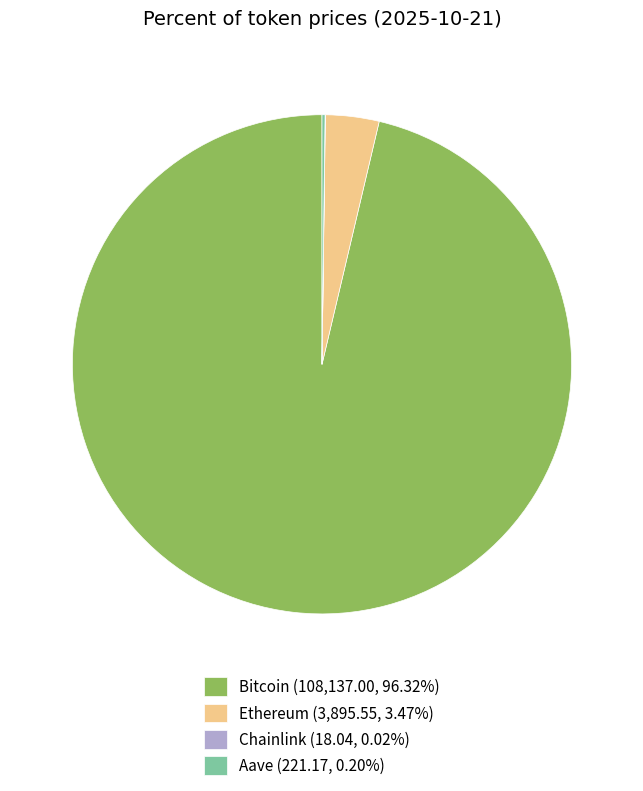

Is Bitcoin (108,137.00, 96.32%) the majority of the pie?

Yes